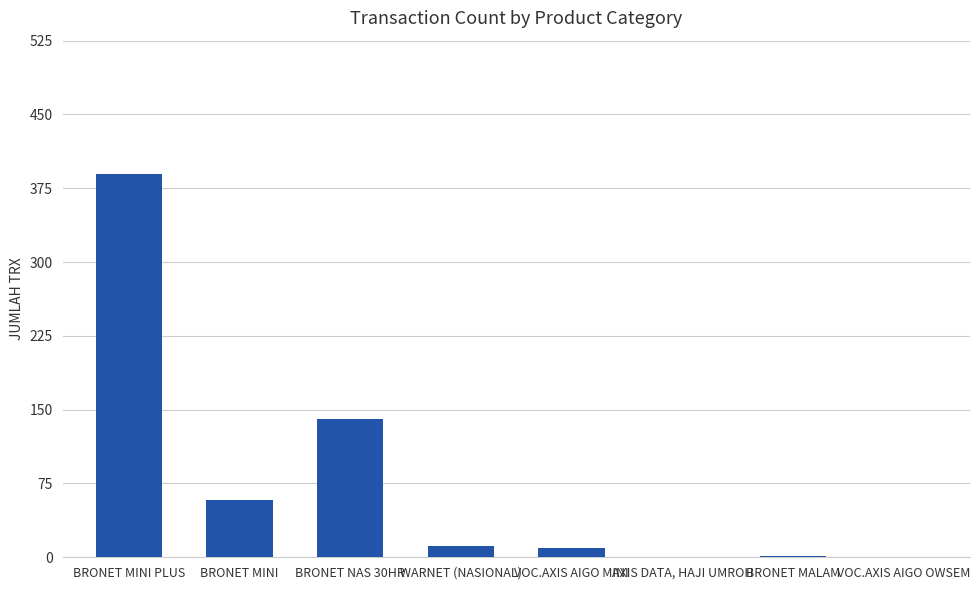

How many categories are shown in the chart?

8